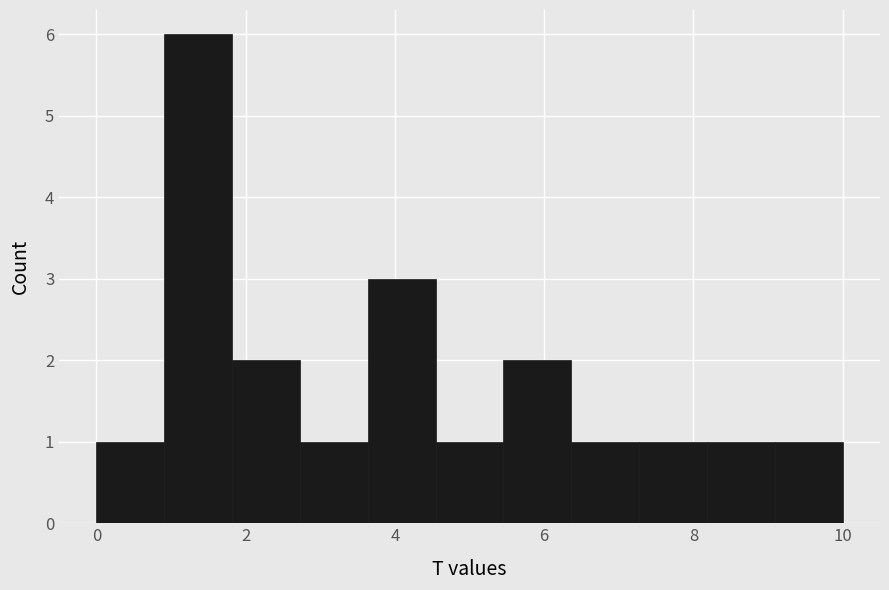

Reading left to right, list every bar in this chart as the range it spans on the x-axis followed by its height. Neither the bar edges nor the heights are printed on the chart, so give them approximately, as read against the axes.

0.0 to 1.0: 1
1.0 to 1.8: 6
1.8 to 2.8: 2
2.8 to 3.6: 1
3.6 to 4.6: 3
4.6 to 5.4: 1
5.4 to 6.4: 2
6.4 to 7.2: 1
7.2 to 8.2: 1
8.2 to 9.0: 1
9.0 to 10.0: 1